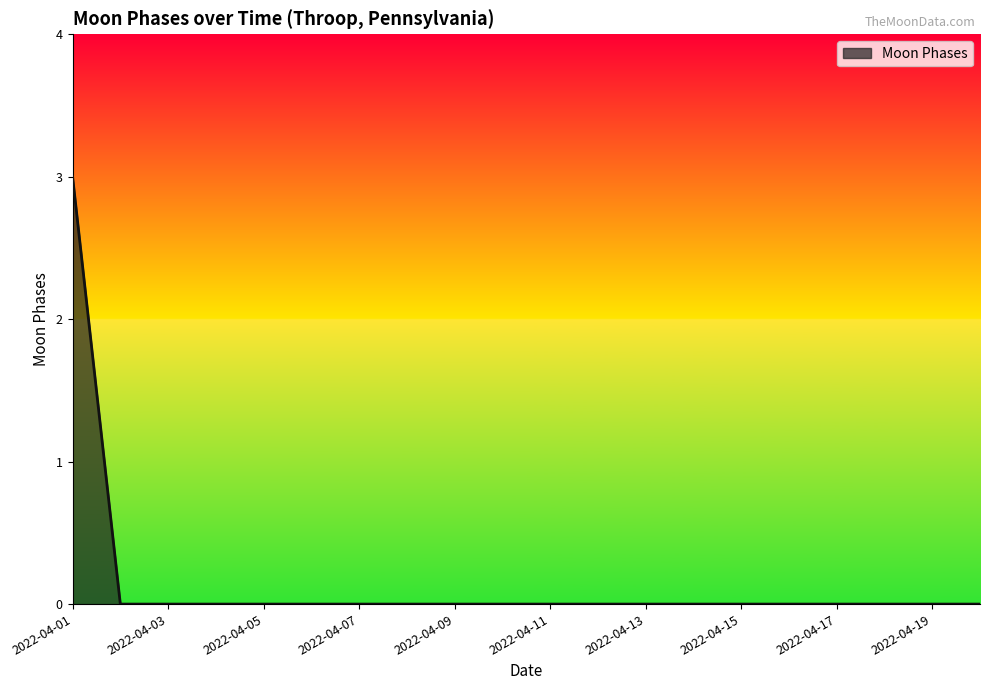

What is the difference between the maximum and minimum values?

3